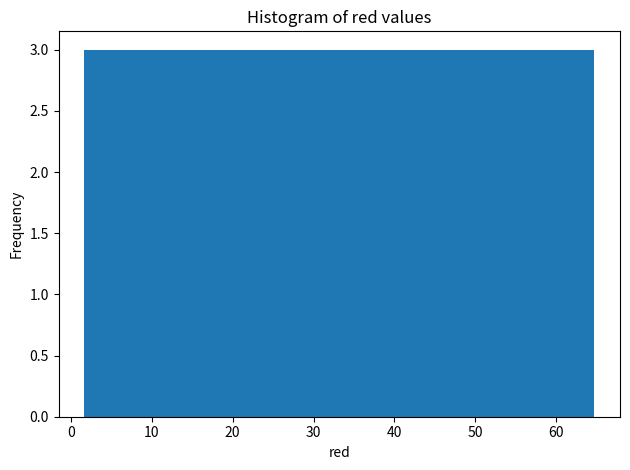

Reading left to right, transcribe this chart: for each bar, give the range it covers on the x-axis and its height. Neither the bar edges nor the heights are printed on the chart, so give them approximately, as read against the axes.

2 to 8: 3
8 to 14: 3
14 to 21: 3
21 to 27: 3
27 to 33: 3
33 to 39: 3
39 to 46: 3
46 to 52: 3
52 to 58: 3
58 to 65: 3